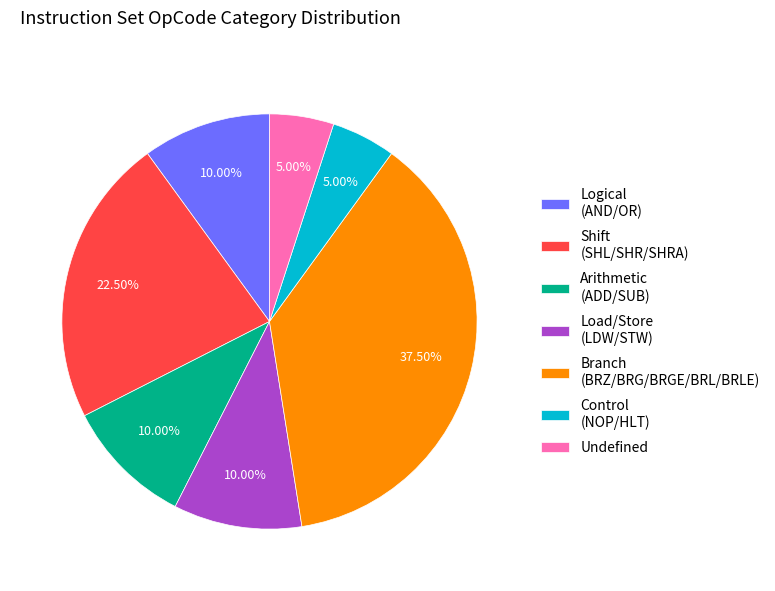

Is the sum of Undefined and Load/Store (LDW/STW) greater than half?

No